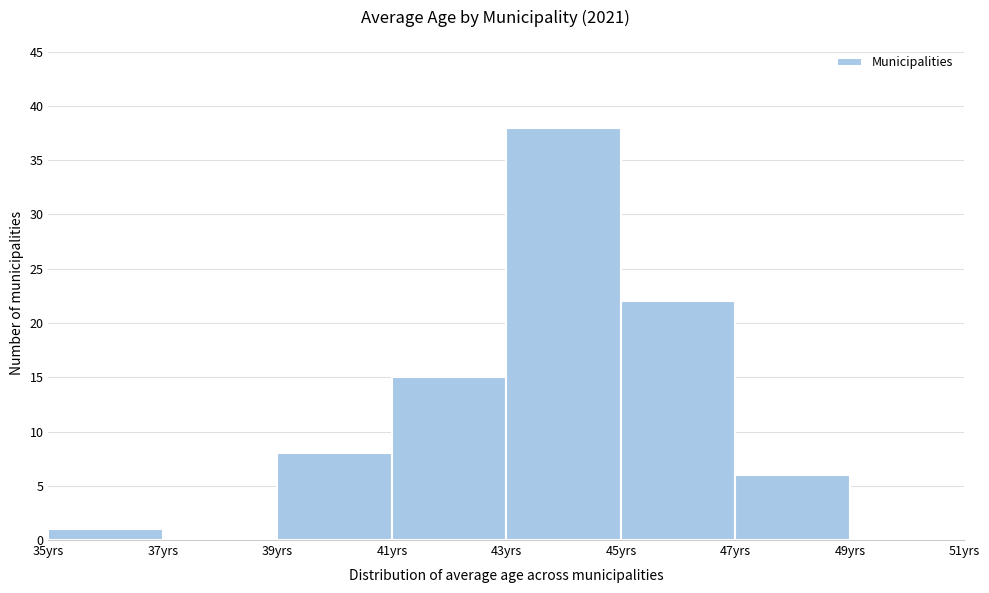

Reading left to right, transcribe this chart: for each bar, give the range it covers on the x-axis and its height. The values are not printed on the chart, so give them approximately, as read against the axis.

35 to 37: 1
37 to 39: 0
39 to 41: 8
41 to 43: 15
43 to 45: 38
45 to 47: 22
47 to 49: 6
49 to 51: 0